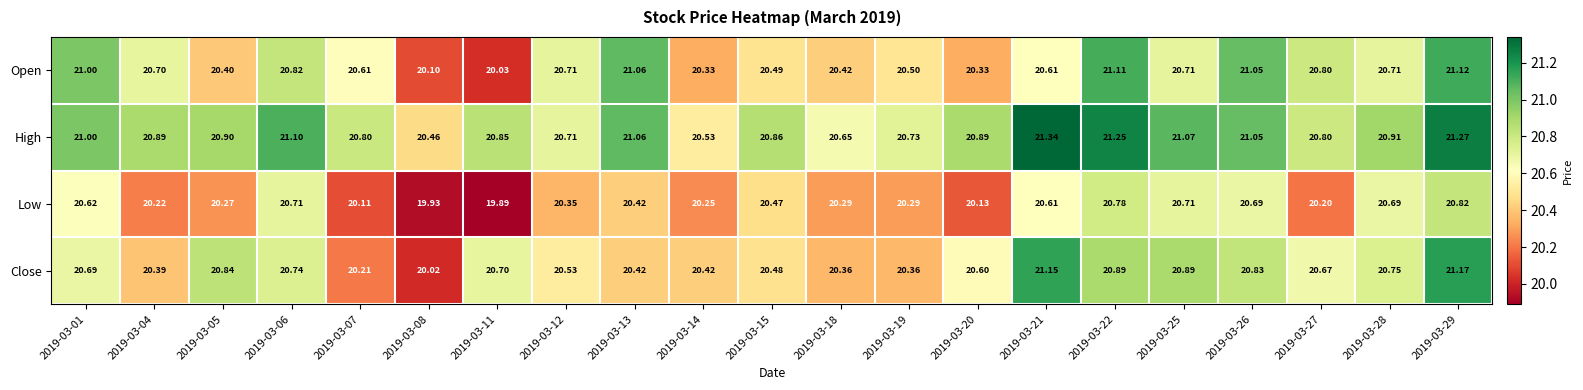

At which category is the sum across all series the highest?

2019-03-29